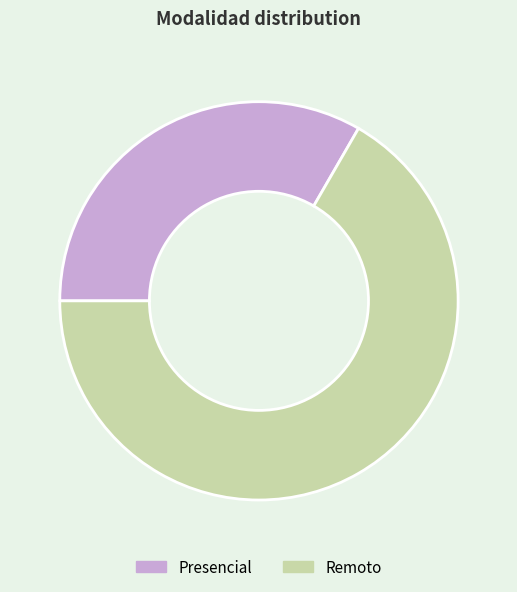

Is the sum of Presencial and Remoto greater than half?

Yes